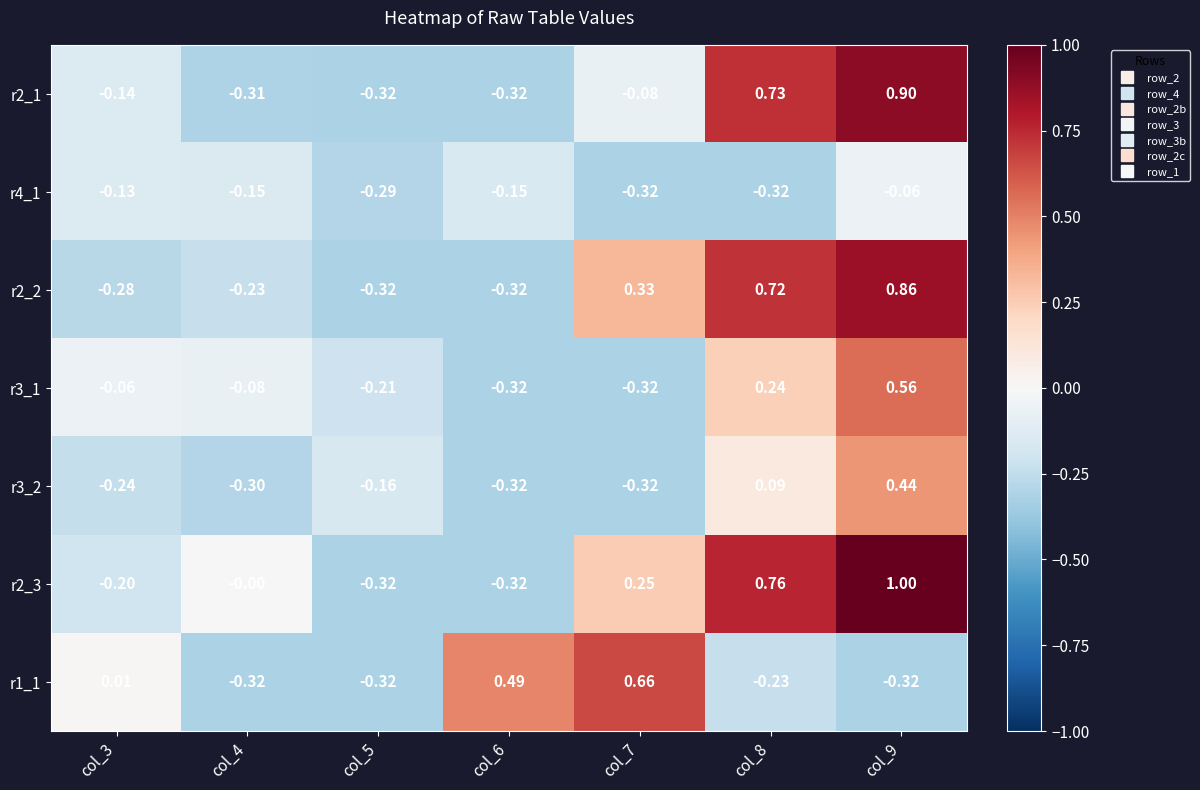

At which category is the sum across all series the highest?

col_9